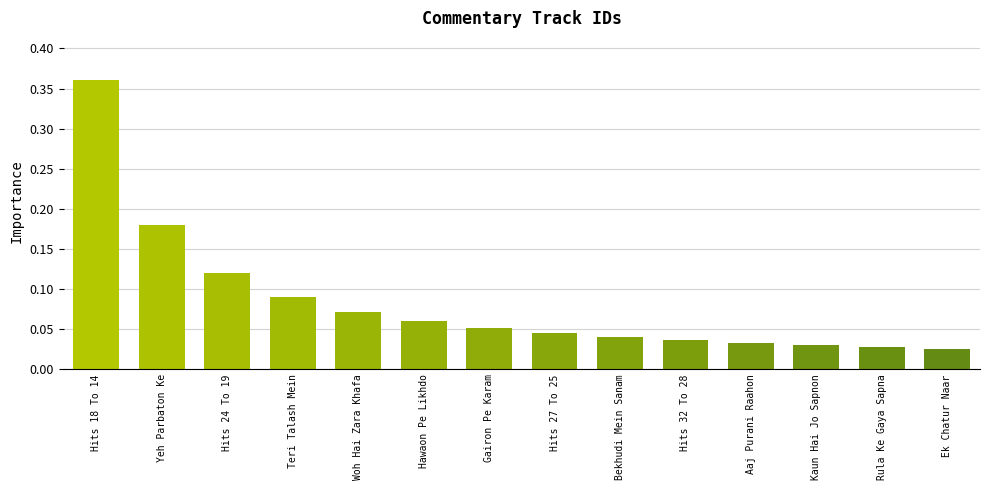

What is the sum of all values?

1.2